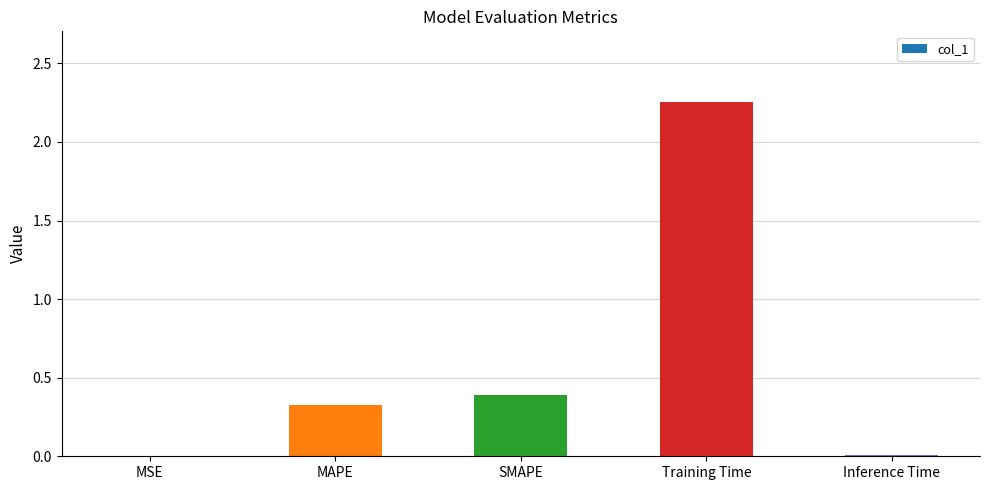

Which category has the highest value across all series?

Training Time